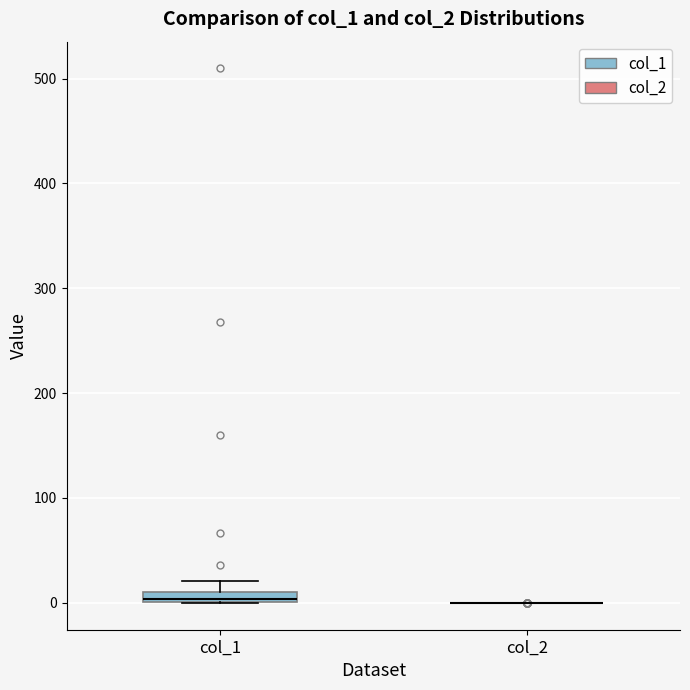

Where is the lower edge of the box for col_1 on the y-axis? The values are not printed on the chart, so give them approximately, as read against the axis.

0